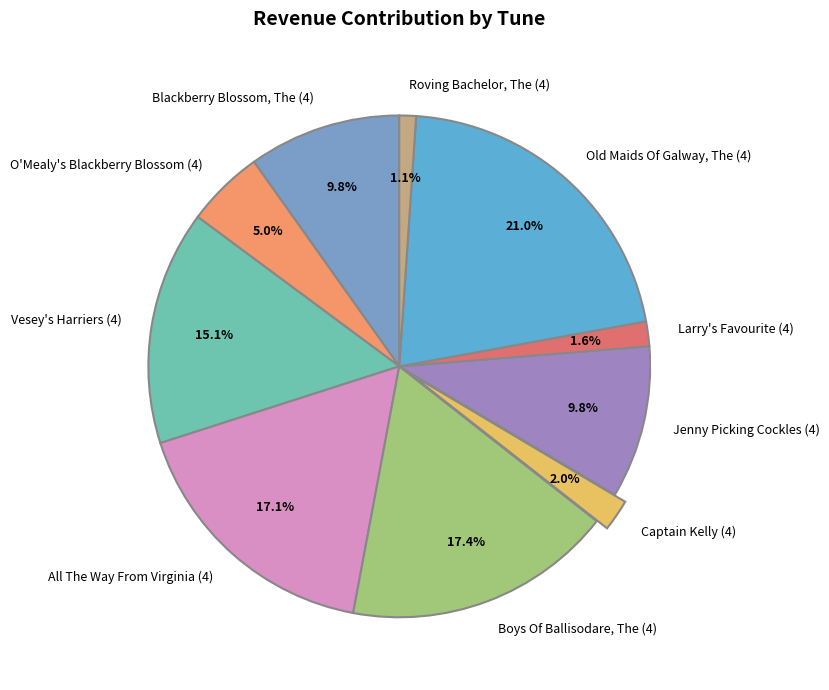

Is the sum of Boys Of Ballisodare, The (4) and Roving Bachelor, The (4) greater than half?

No